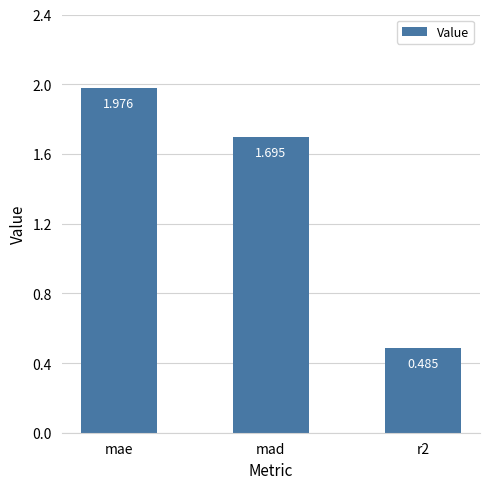

At which label does the data first exceed 1?

mae